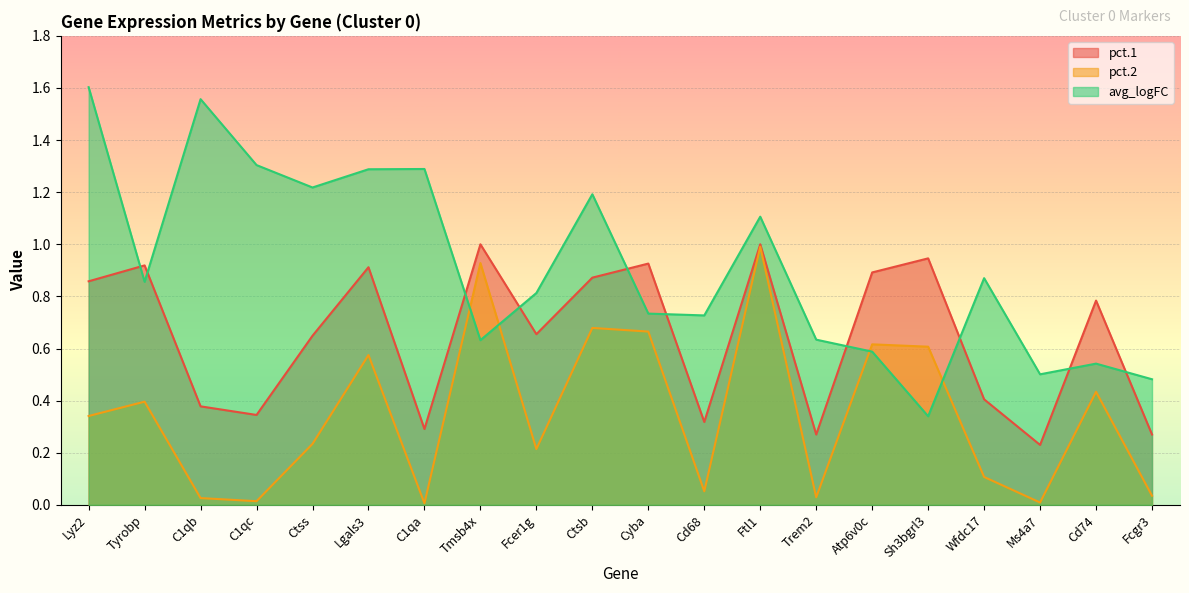

True or false: pct.2 and avg_logFC cross at least once.

True